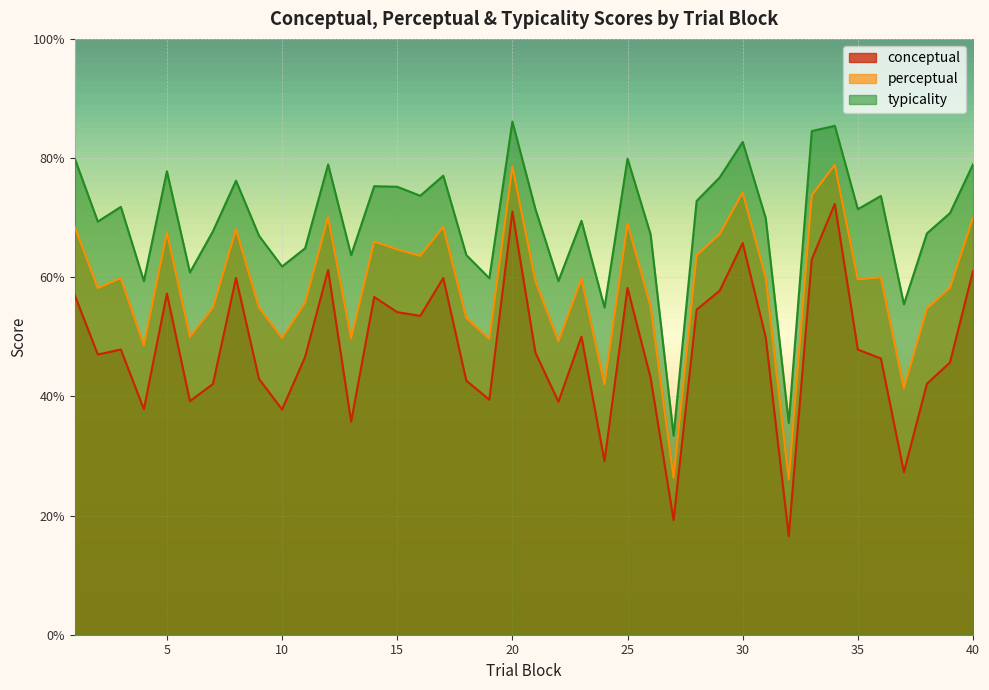

True or false: conceptual and perceptual cross at least once.

False